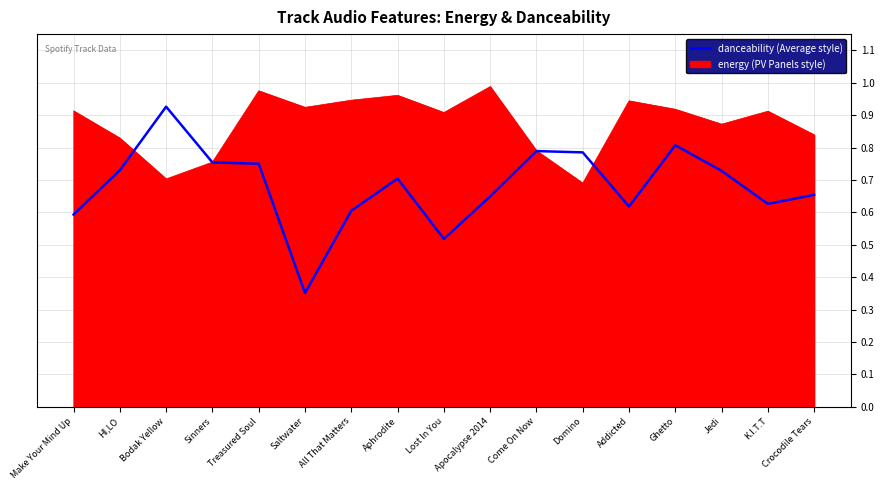

Does the chart have visible grid lines?

Yes